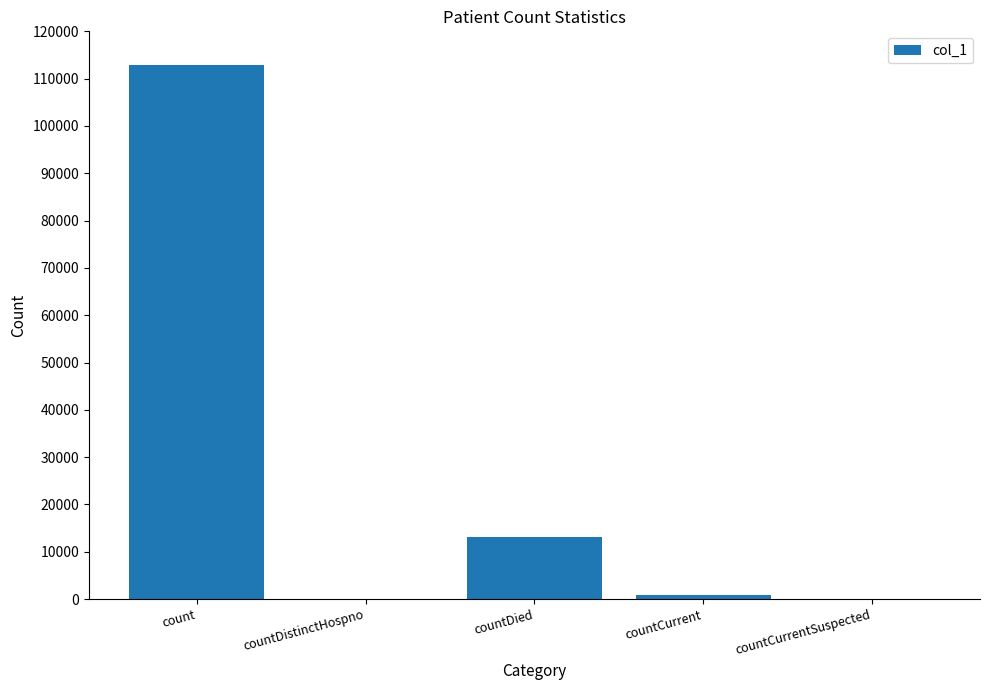

Where is the data nearest to the value 56407?

countDied